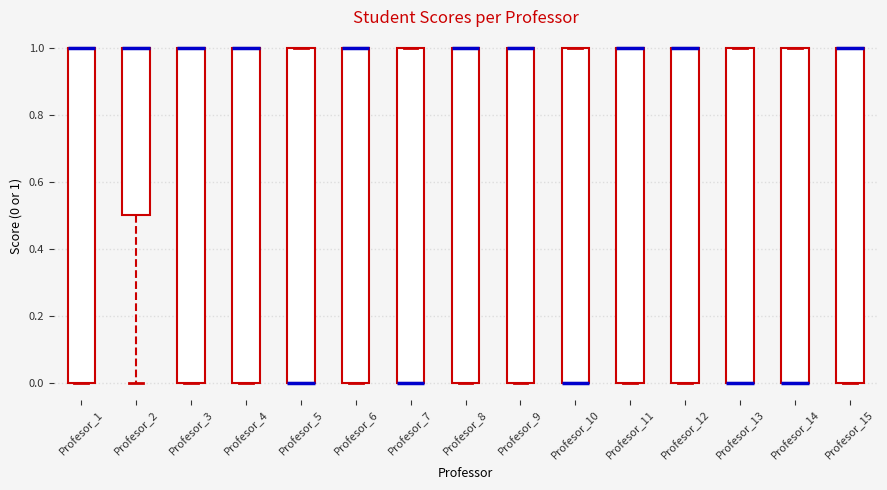

Reading left to right, read every box against the y-axis: the position of its median line, the range the box covers, and the ends of its whiskers. The values are not printed on the chart, so give them approximately, as read against the axis.

Profesor_1: median 1.0 (drawn on the box's upper edge), box 0.0 to 1.0, whiskers 0.0 to 1.0
Profesor_2: median 1.0 (drawn on the box's upper edge), box 0.5 to 1.0, whiskers 0.0 to 1.0
Profesor_3: median 1.0 (drawn on the box's upper edge), box 0.0 to 1.0, whiskers 0.0 to 1.0
Profesor_4: median 1.0 (drawn on the box's upper edge), box 0.0 to 1.0, whiskers 0.0 to 1.0
Profesor_5: median 0.0 (drawn on the box's lower edge), box 0.0 to 1.0, whiskers 0.0 to 1.0
Profesor_6: median 1.0 (drawn on the box's upper edge), box 0.0 to 1.0, whiskers 0.0 to 1.0
Profesor_7: median 0.0 (drawn on the box's lower edge), box 0.0 to 1.0, whiskers 0.0 to 1.0
Profesor_8: median 1.0 (drawn on the box's upper edge), box 0.0 to 1.0, whiskers 0.0 to 1.0
Profesor_9: median 1.0 (drawn on the box's upper edge), box 0.0 to 1.0, whiskers 0.0 to 1.0
Profesor_10: median 0.0 (drawn on the box's lower edge), box 0.0 to 1.0, whiskers 0.0 to 1.0
Profesor_11: median 1.0 (drawn on the box's upper edge), box 0.0 to 1.0, whiskers 0.0 to 1.0
Profesor_12: median 1.0 (drawn on the box's upper edge), box 0.0 to 1.0, whiskers 0.0 to 1.0
Profesor_13: median 0.0 (drawn on the box's lower edge), box 0.0 to 1.0, whiskers 0.0 to 1.0
Profesor_14: median 0.0 (drawn on the box's lower edge), box 0.0 to 1.0, whiskers 0.0 to 1.0
Profesor_15: median 1.0 (drawn on the box's upper edge), box 0.0 to 1.0, whiskers 0.0 to 1.0